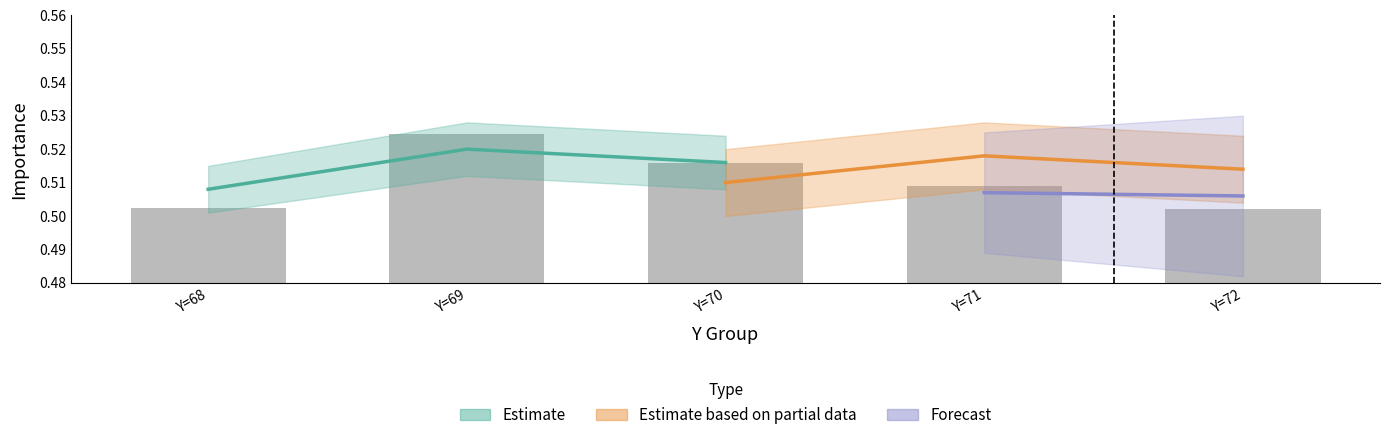

List the labels in order of value, largest first.

Y=69, Y=70, Y=71, Y=68, Y=72